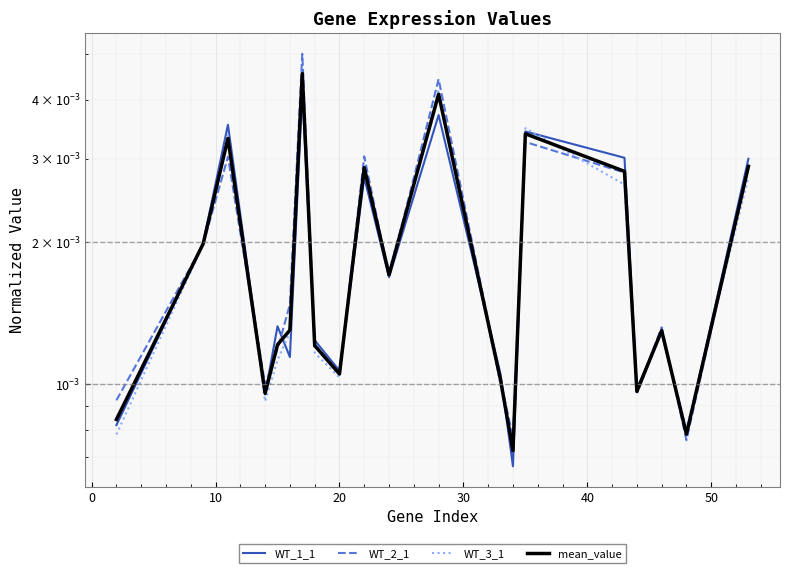

True or false: WT_3_1 has more than 0 interior local peaks.

True